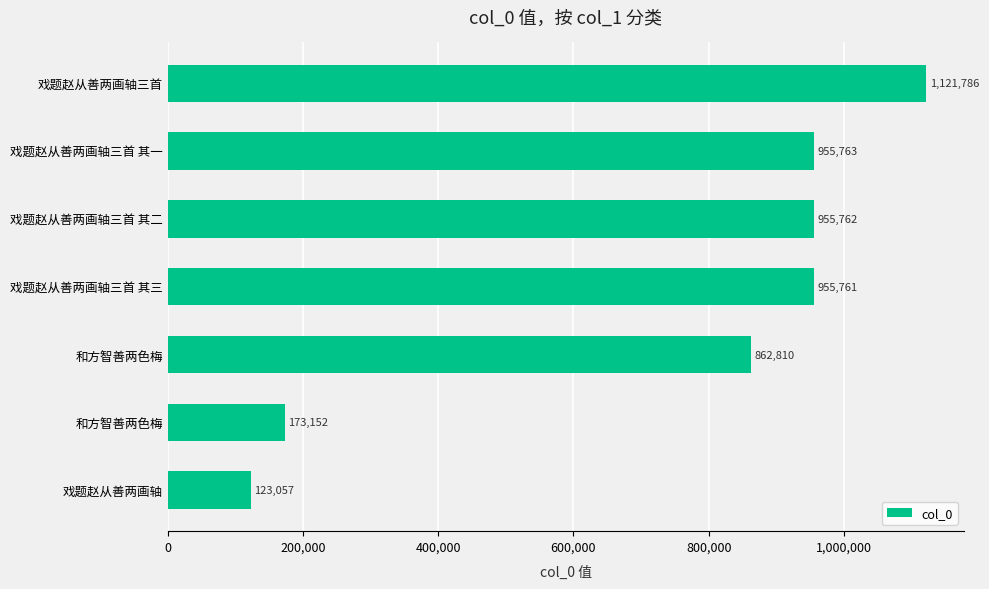

How many distinct data groups are displayed?

1